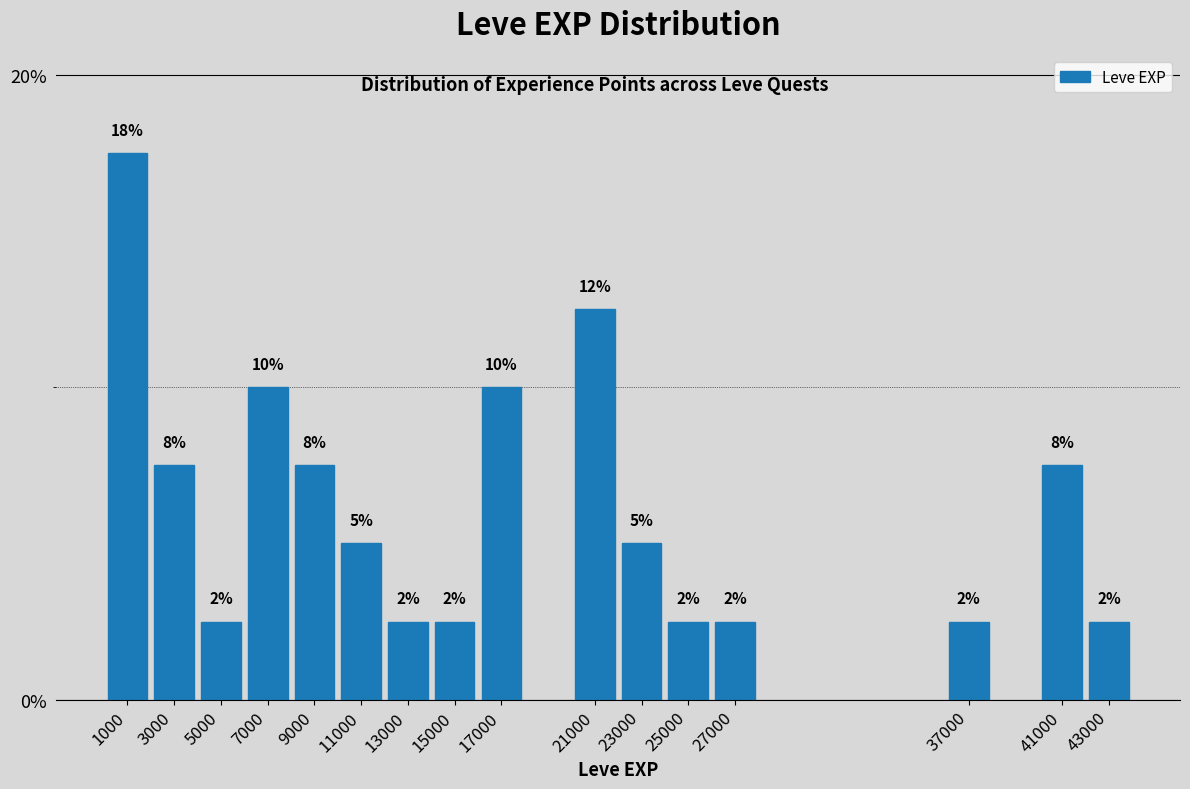

Are the bars horizontal?

No